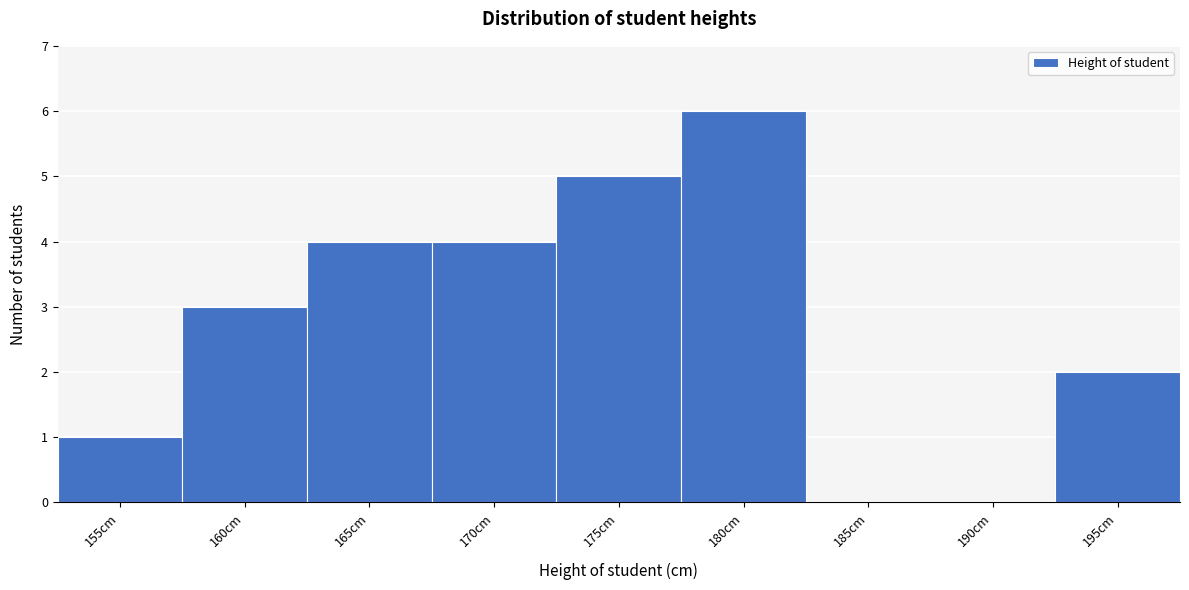

Reading right to left, list all the values displayed in this chart.

195cm=2	190cm=0	185cm=0	180cm=6	175cm=5	170cm=4	165cm=4	160cm=3	155cm=1